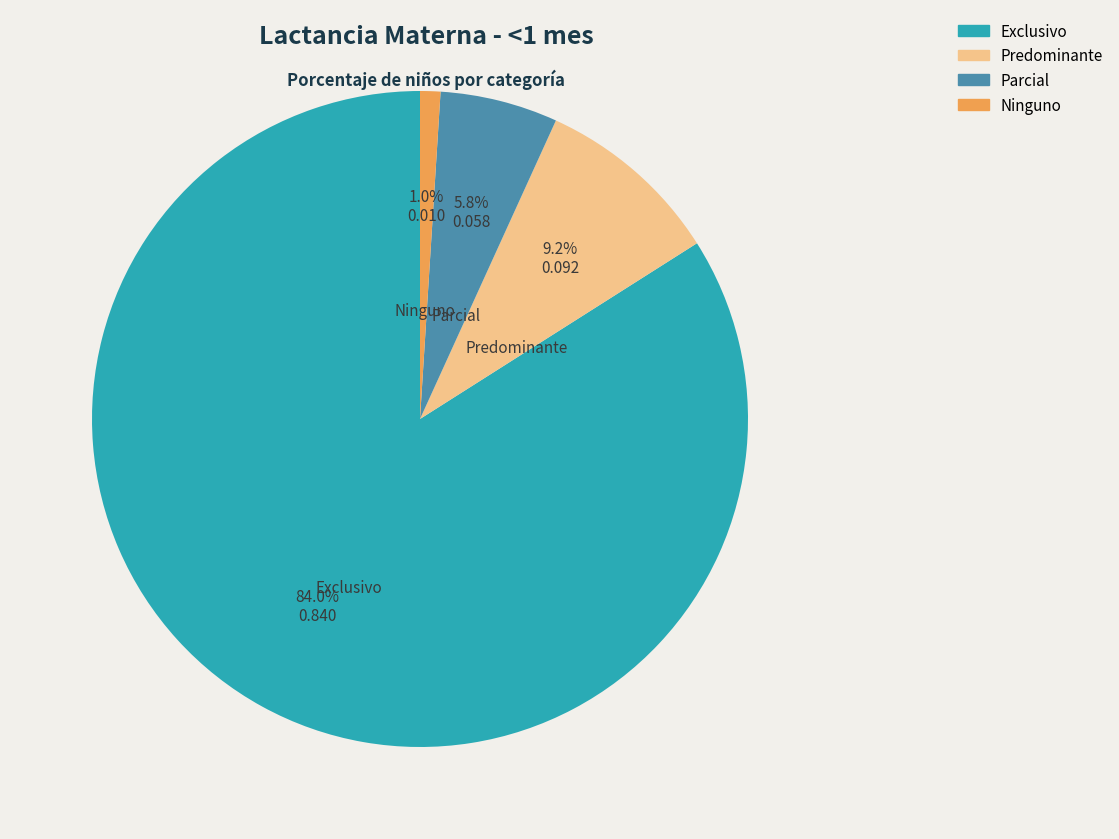

Does any single category account for the majority?

Yes